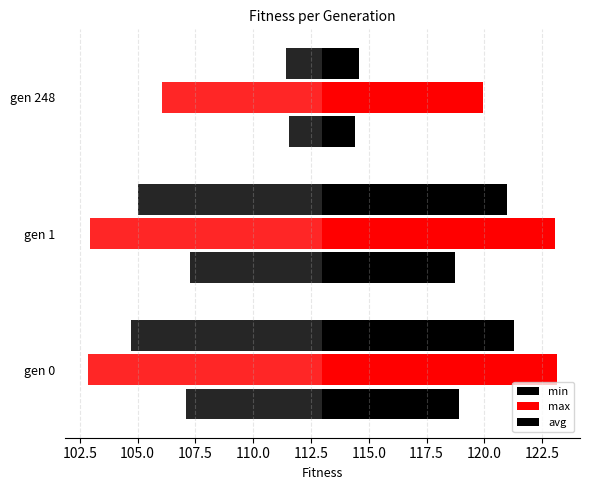

What is the total value across all series at gen 248?

9.9